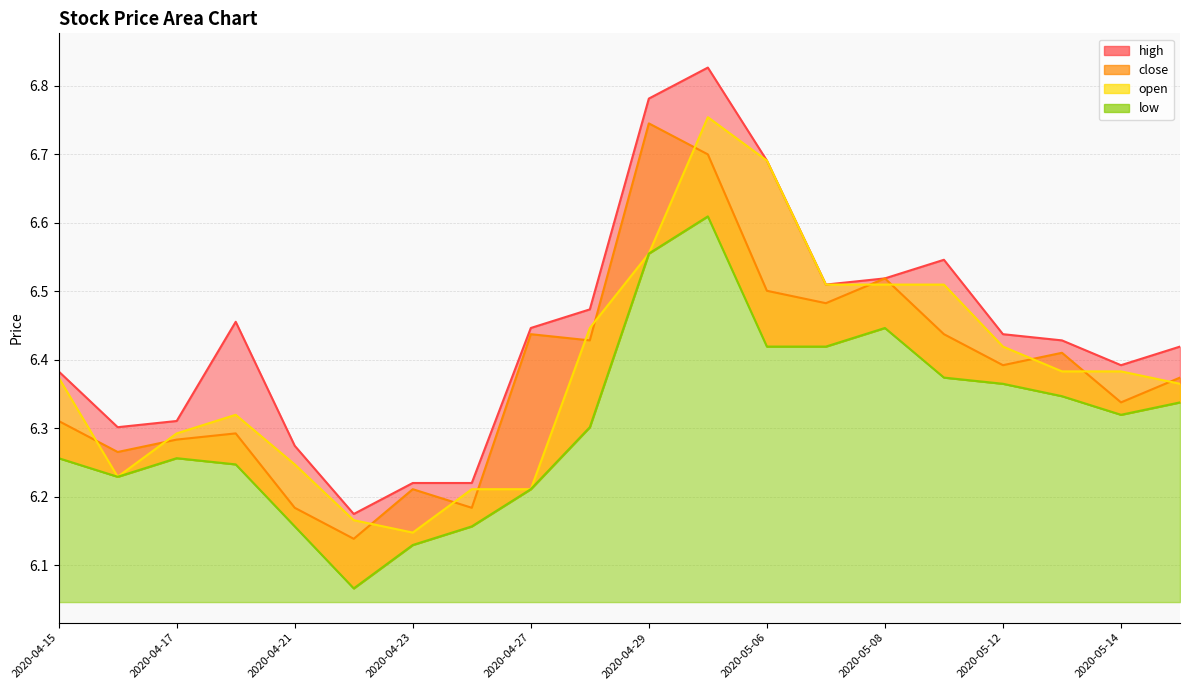

What is the approximate value of close at 2020-04-28?

6.4